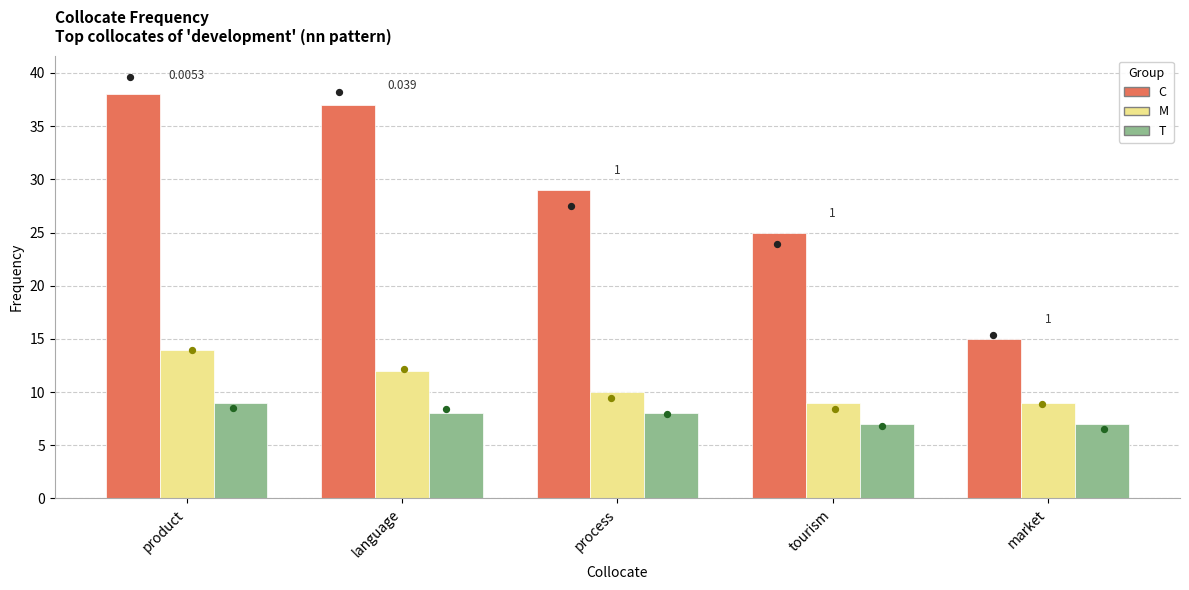

Which series has the largest total across all categories?

C